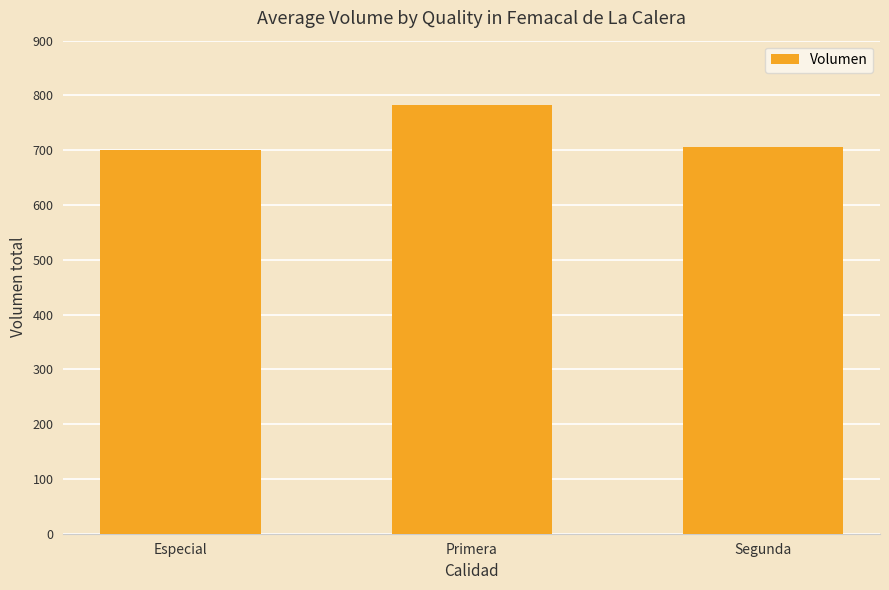

What is the difference between the second highest and minimum values?

5